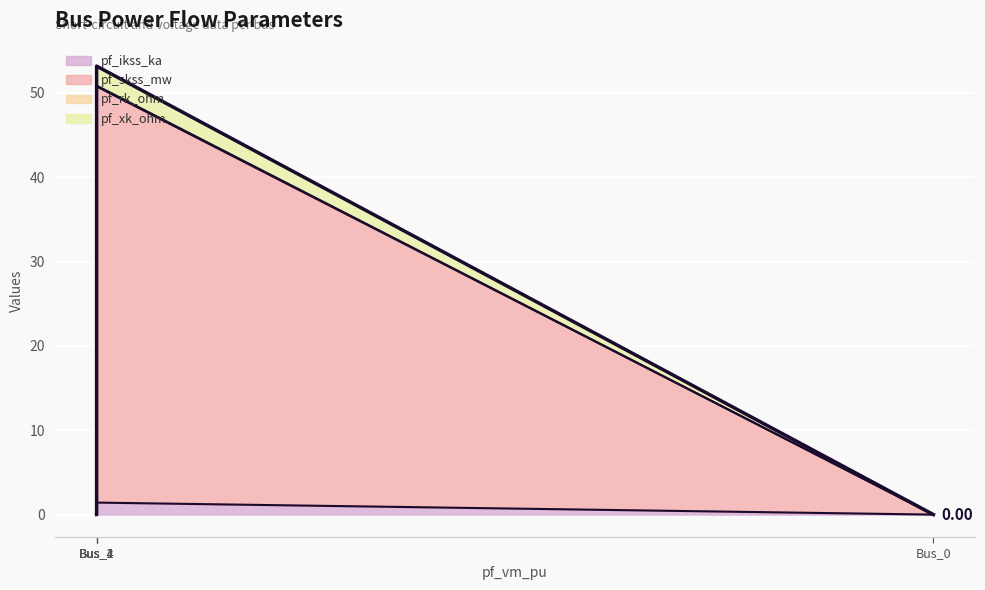

How many data points in pf_ikss_ka are above 0?

1